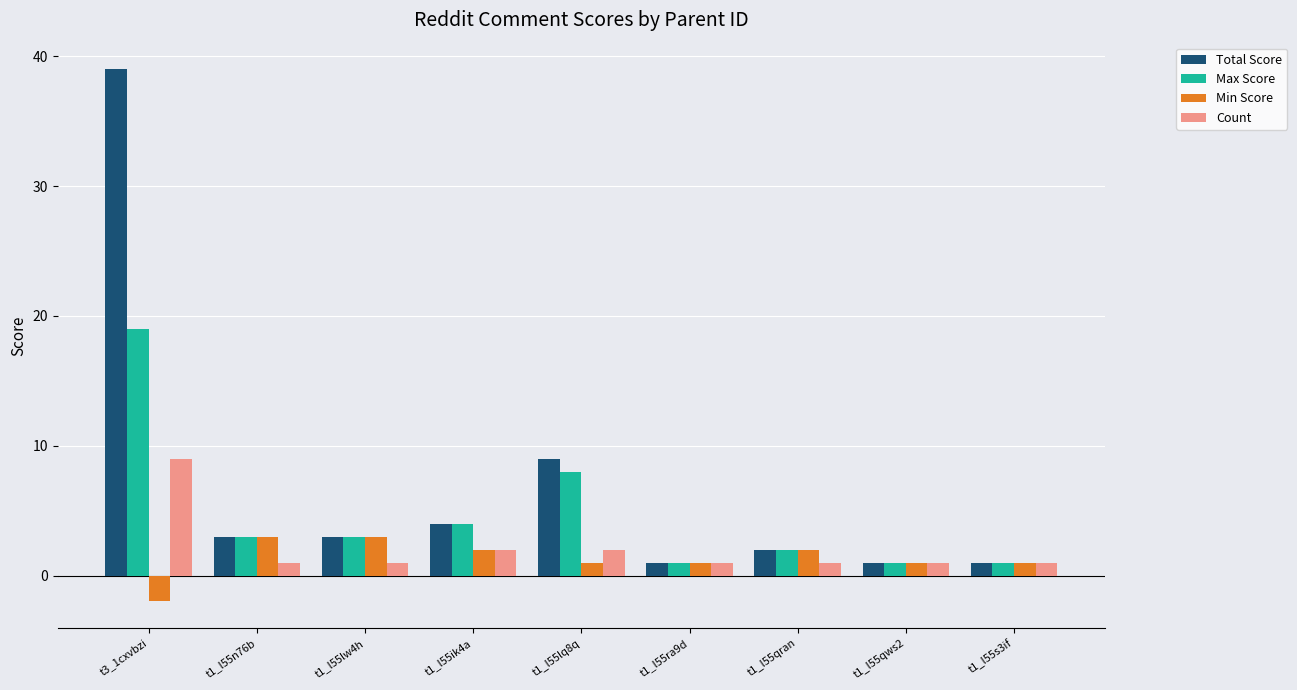

What is the total value across all series at t1_l55qws2?

4